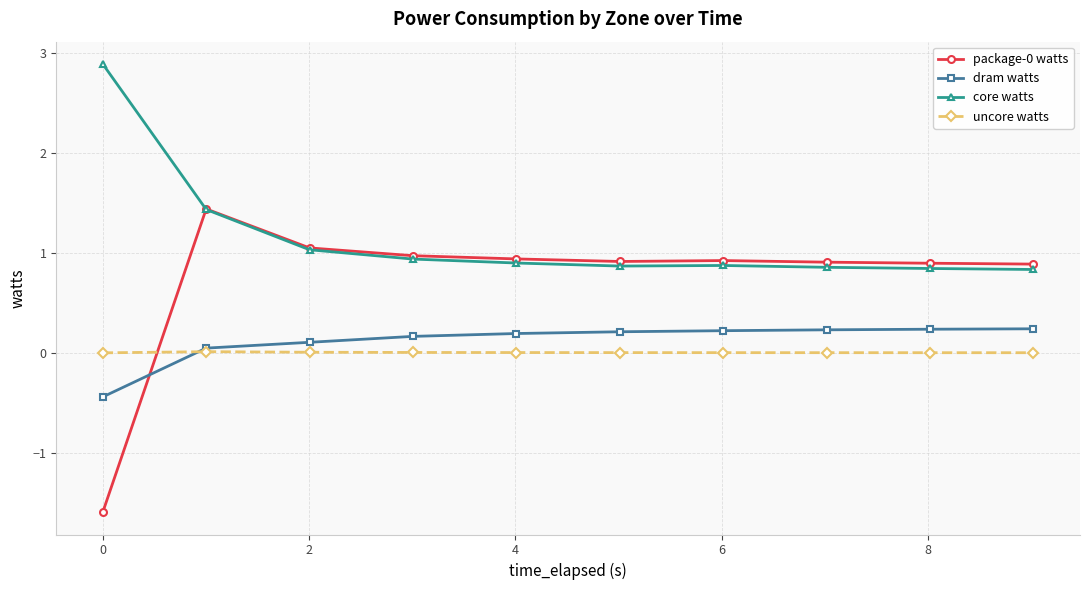

What is the value of the core watts point at the 7th from the left?

0.9